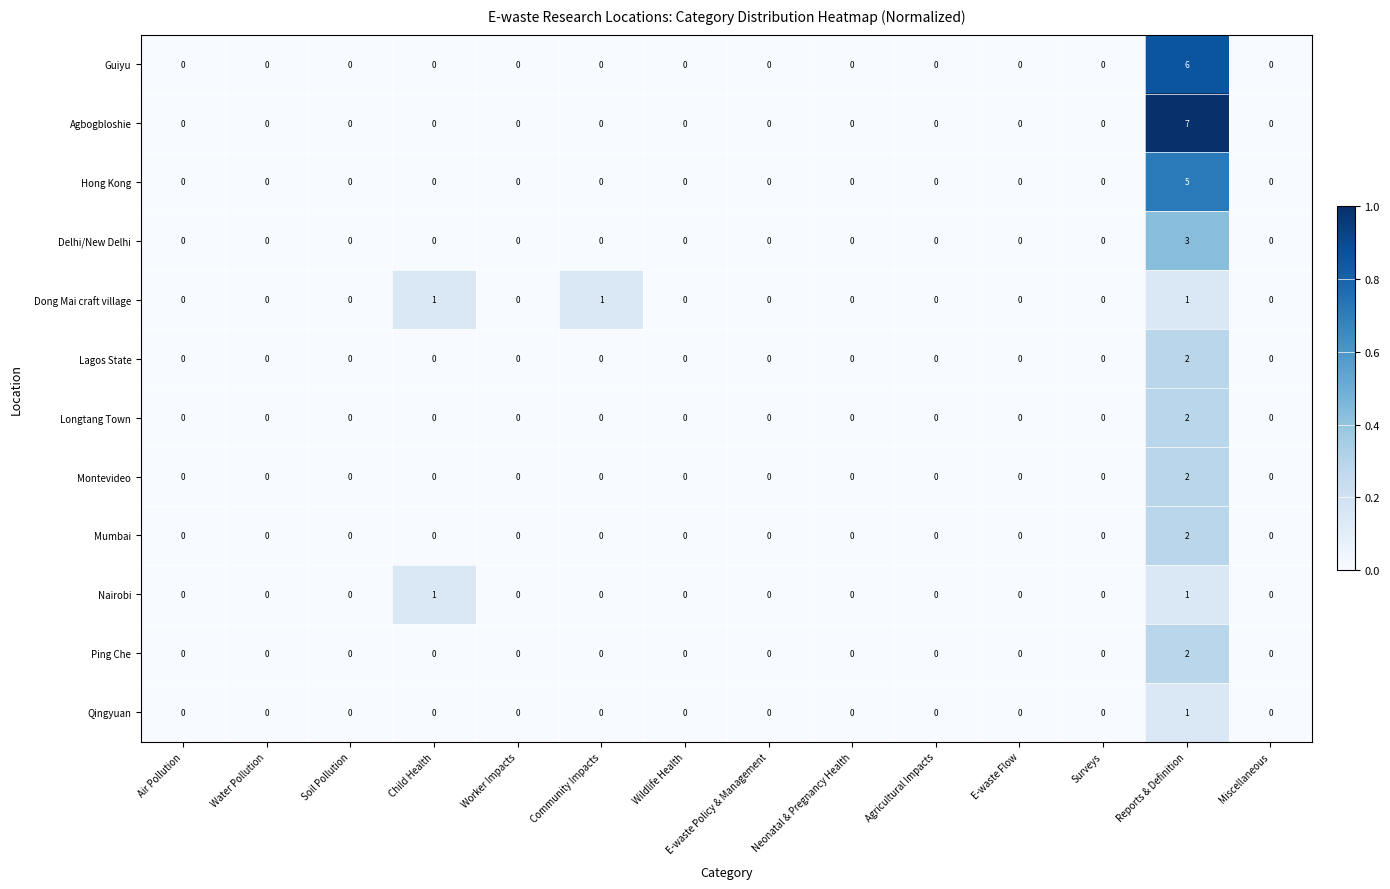

Which series has the widest spread of values?

Agbogbloshie